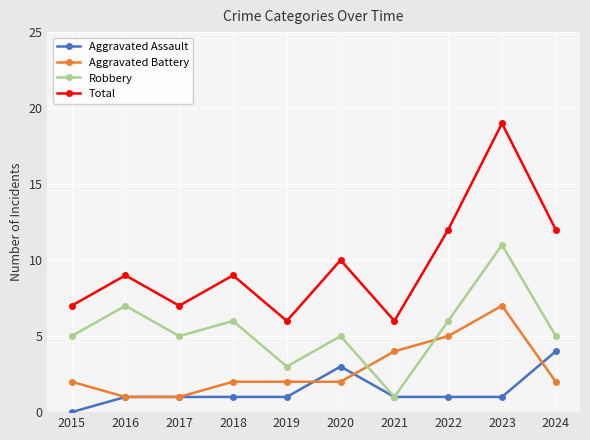

Where is the first local maximum for Robbery?

2016